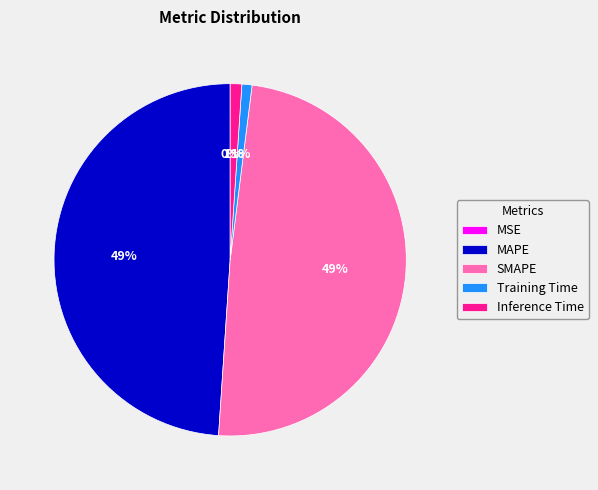

To the nearest percent, what is the combined percentage of Training Time and Inference Time?

2%